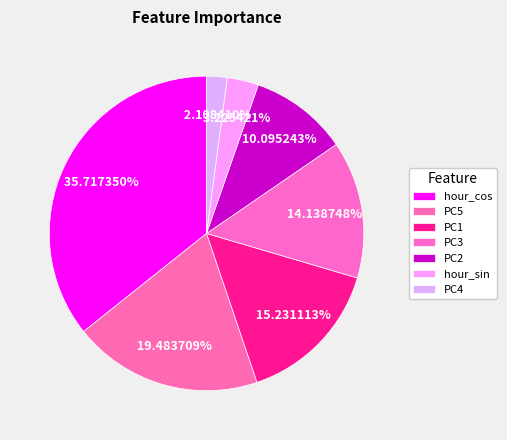

Count the number of slices in the pie.

7